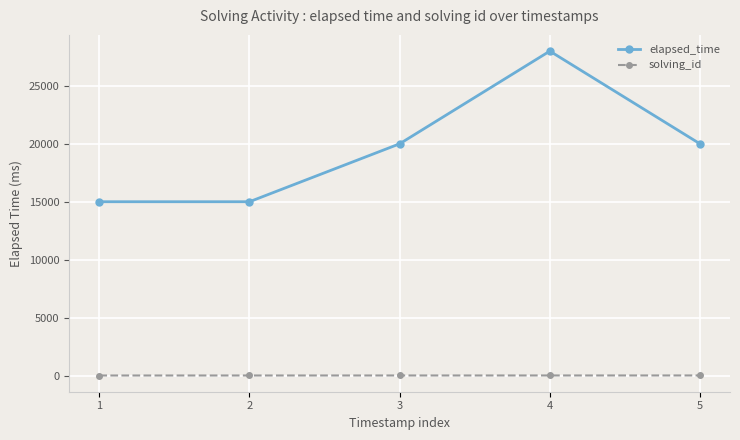

At which category is the sum across all series the highest?

4